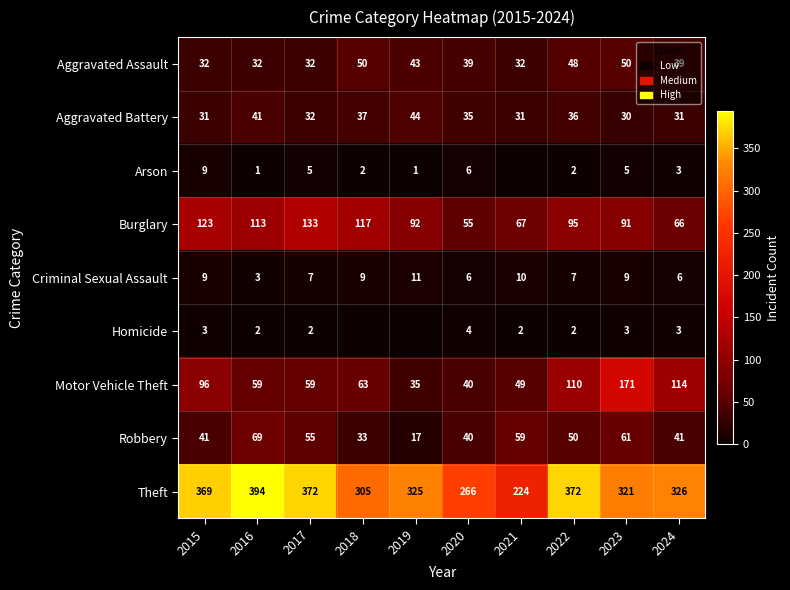

Which label corresponds to the smallest value in the chart?

2021